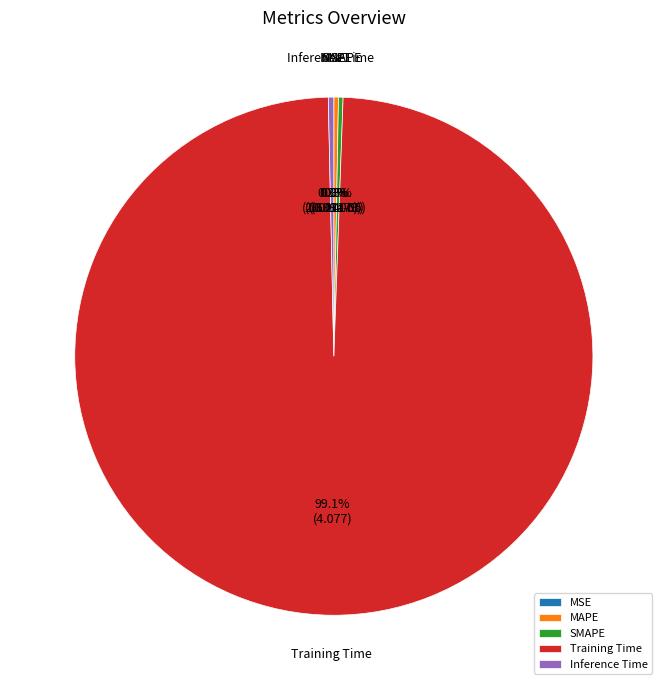

What portion of the pie excludes MAPE?

99.7%